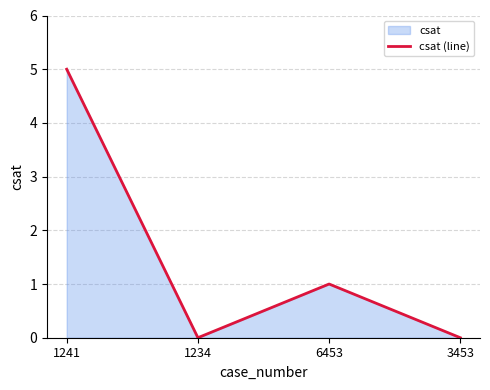

How many points are lower than both their immediate neighbors (excluding endpoints)?

1